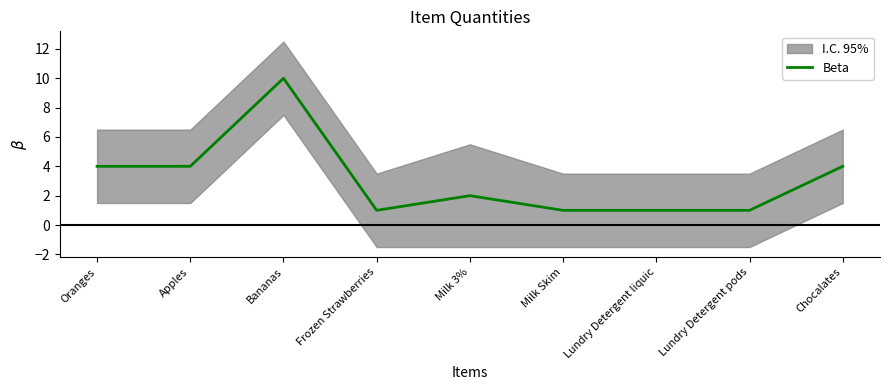

List the labels in order of value, largest first.

Bananas, Oranges, Apples, Chocalates, Milk 3%, Frozen Strawberries, Milk Skim, Lundry Detergent liquic, Lundry Detergent pods